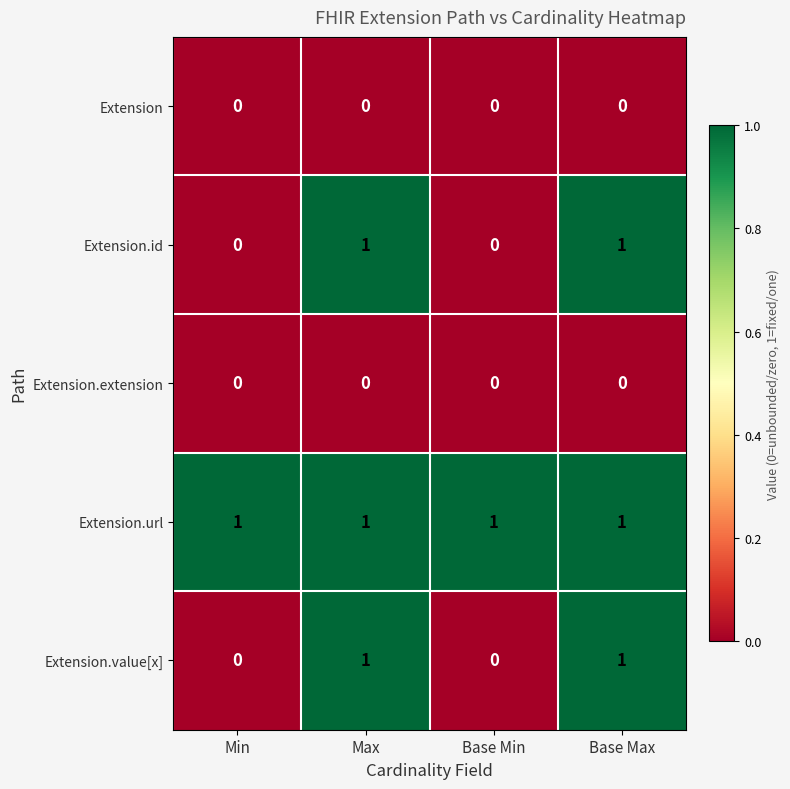

Reading left to right, list all the values displayed in this chart.

Extension: Min=0	Max=0	Base Min=0	Base Max=0
Extension.id: Min=0	Max=1	Base Min=0	Base Max=1
Extension.extension: Min=0	Max=0	Base Min=0	Base Max=0
Extension.url: Min=1	Max=1	Base Min=1	Base Max=1
Extension.value[x]: Min=0	Max=1	Base Min=0	Base Max=1